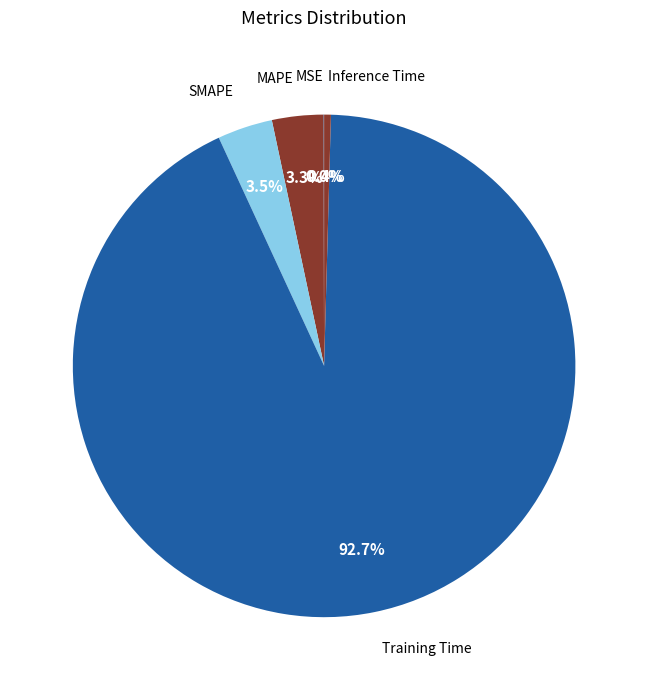

How much of the chart is everything except Inference Time?

99.6%